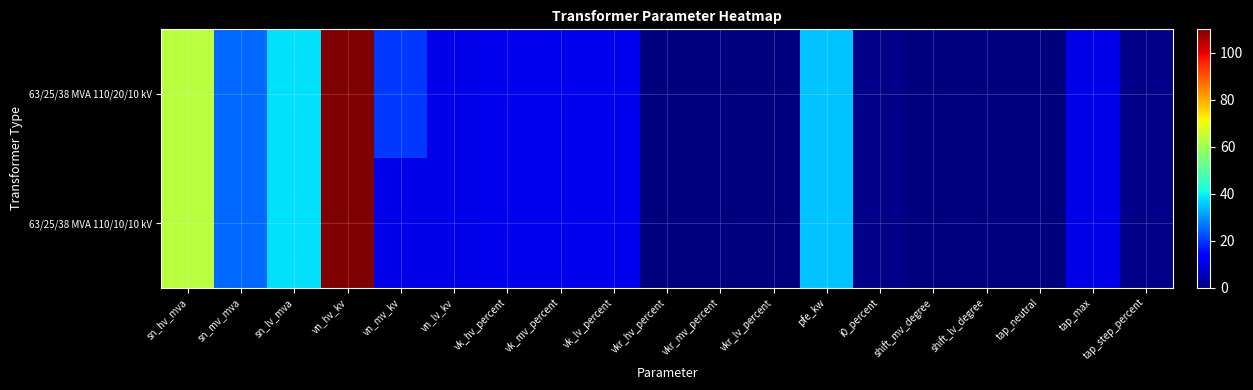

Rank the series by their maximum value, from highest to lowest.

63/25/38 MVA 110/20/10 kV, 63/25/38 MVA 110/10/10 kV